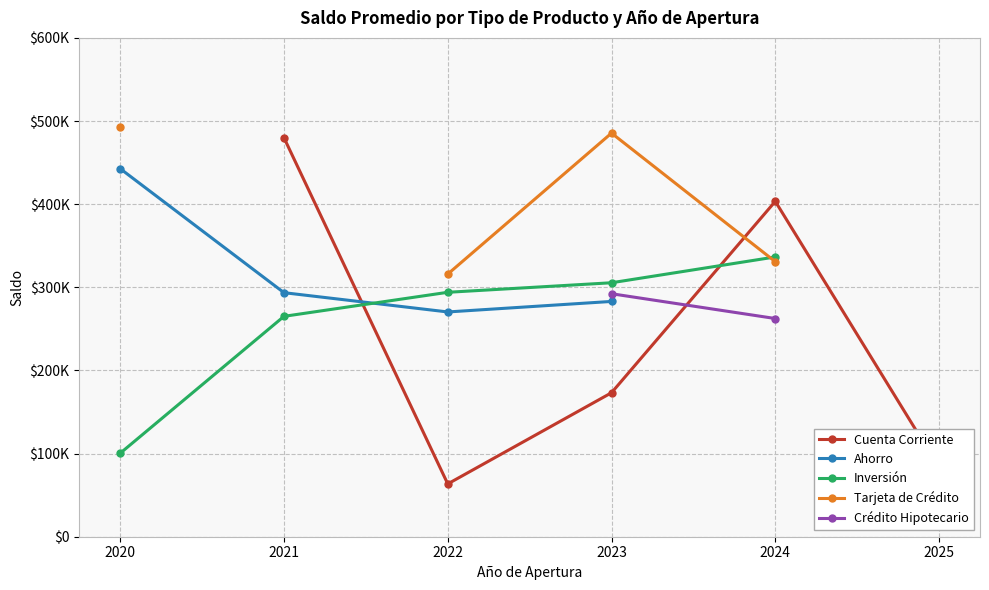

Between which two adjacent categories do Inversión and Cuenta Corriente first intersect?

2021 and 2022